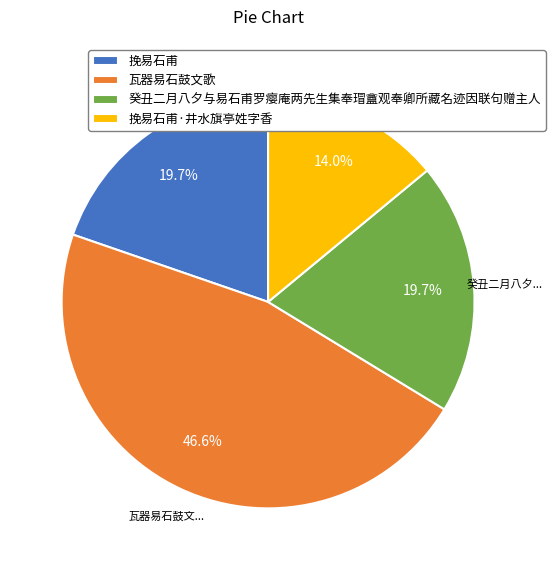

To the nearest percent, what portion does 瓦器易石鼓文歌 represent?

47%